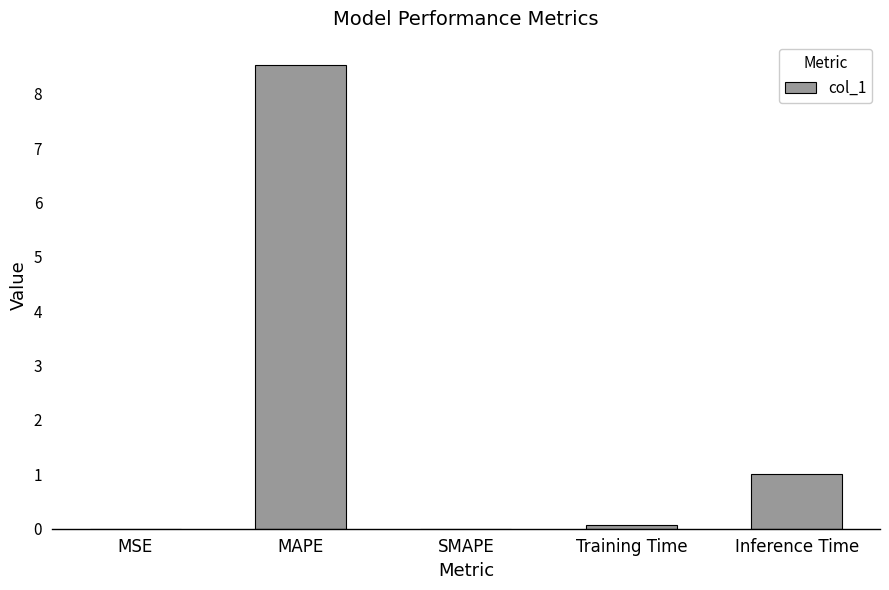

Are the bars grouped side by side (vs. stacked)?

No